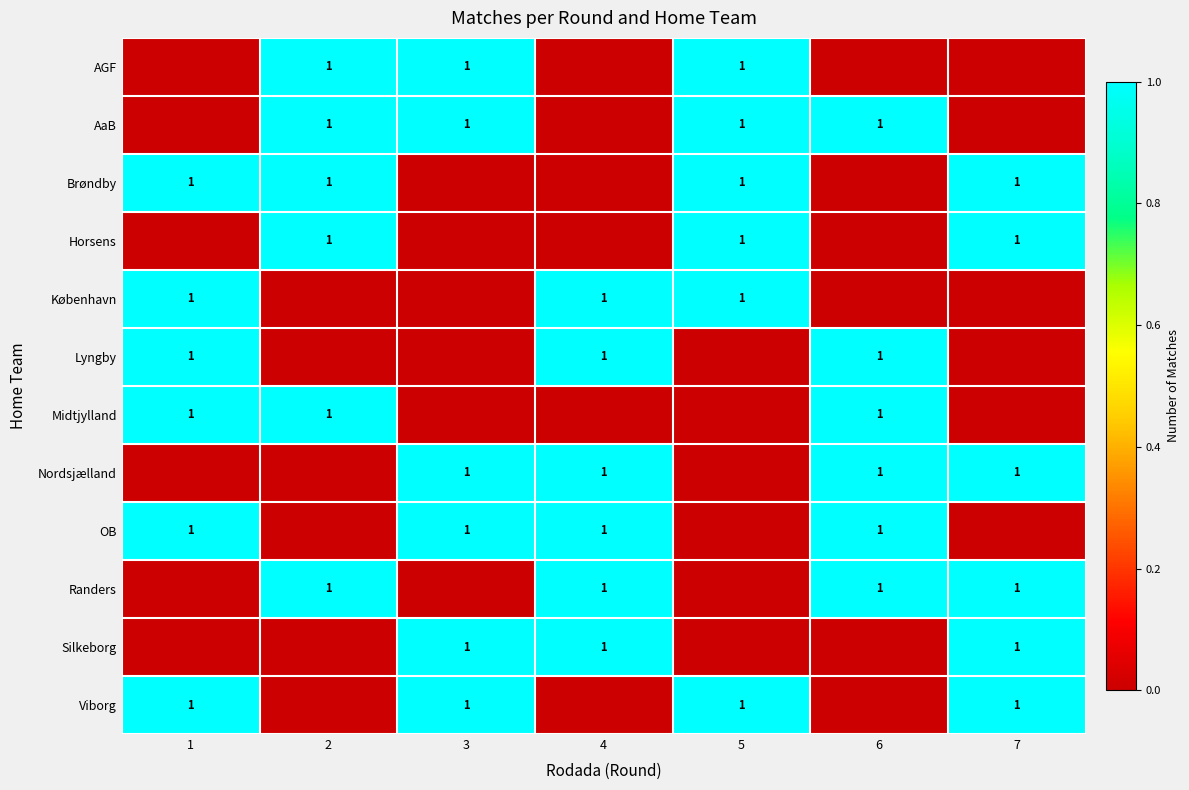

Is it true that AaB equals 1 at 6?

True